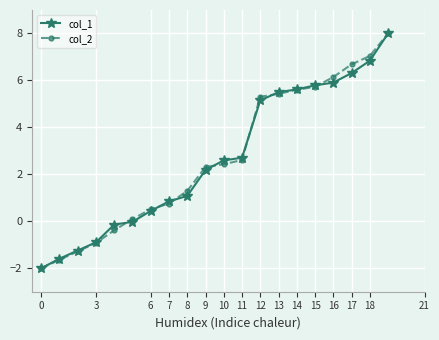

What is the smallest value displayed?

-2.0